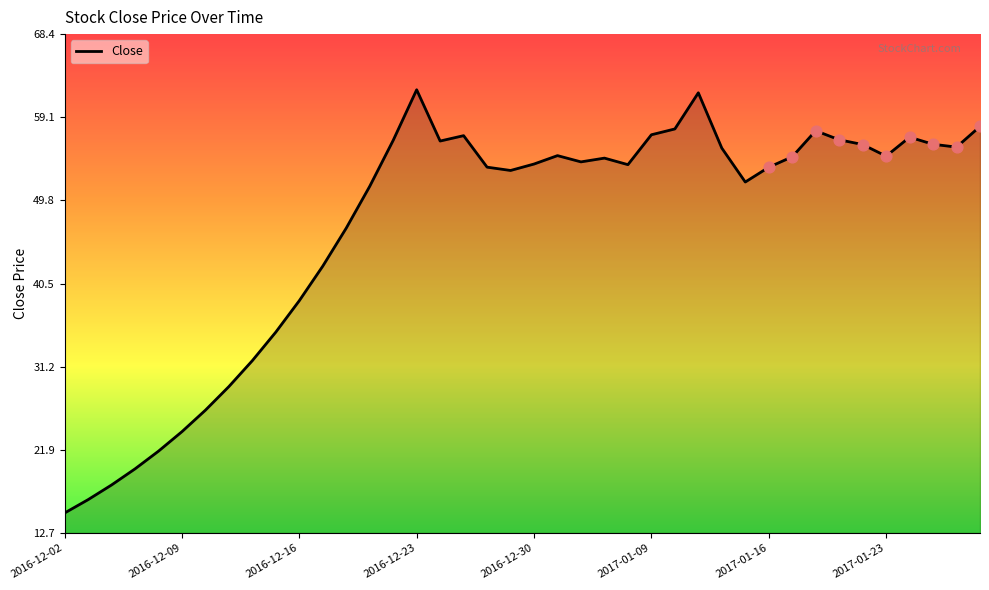

What is the difference between the maximum and minimum values?

47.3